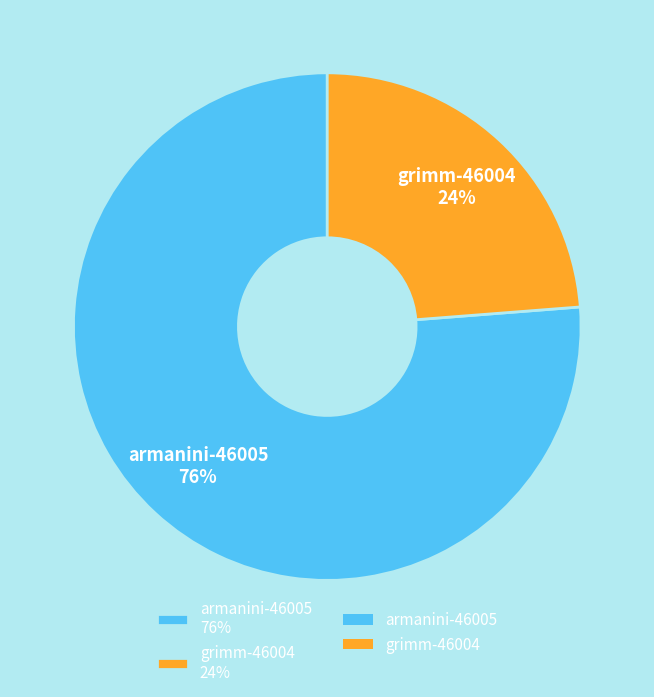

Approximately how many times larger is the value at armanini-46005 compared to grimm-46004?

3.2